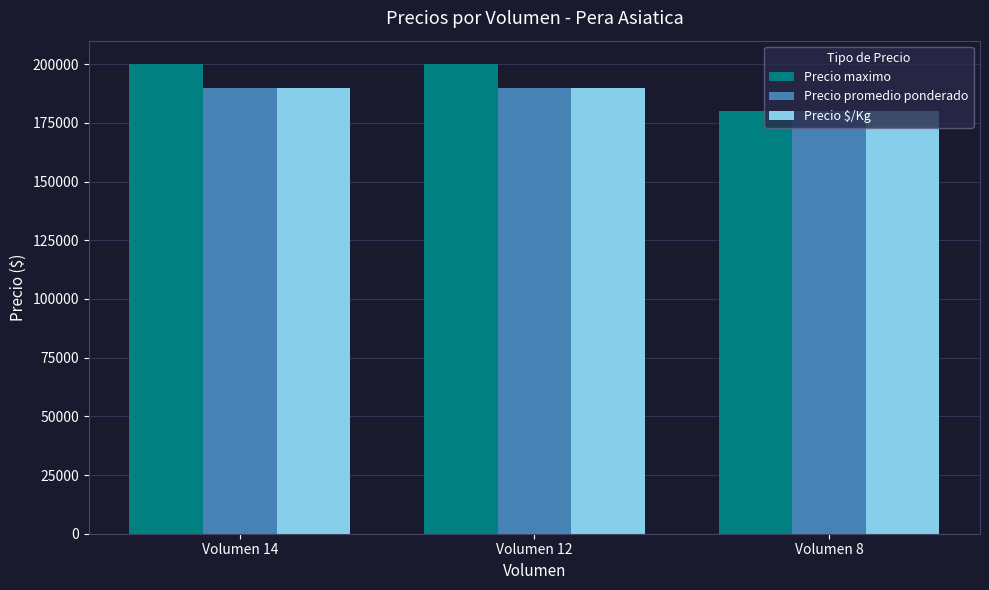

What is the value of the Precio $/Kg bar at the 2nd from the left?

190000